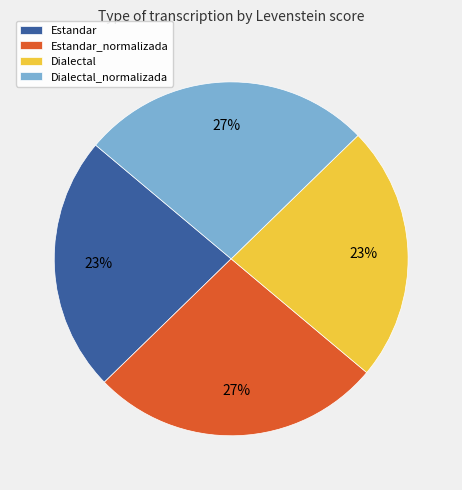

Count the number of slices in the pie.

4